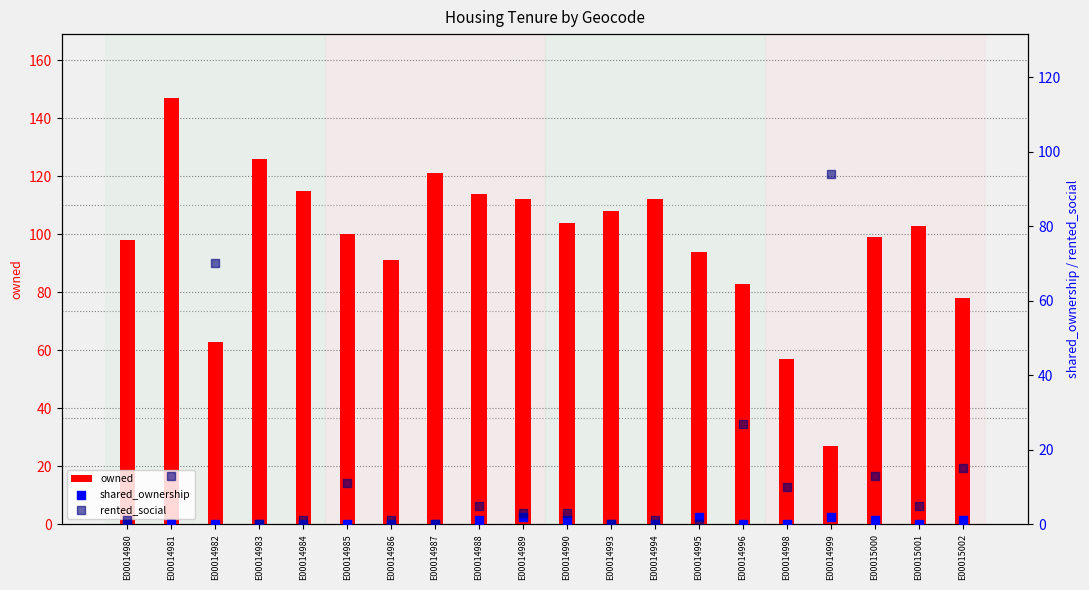

What is the total value across all series at E00014981?

160